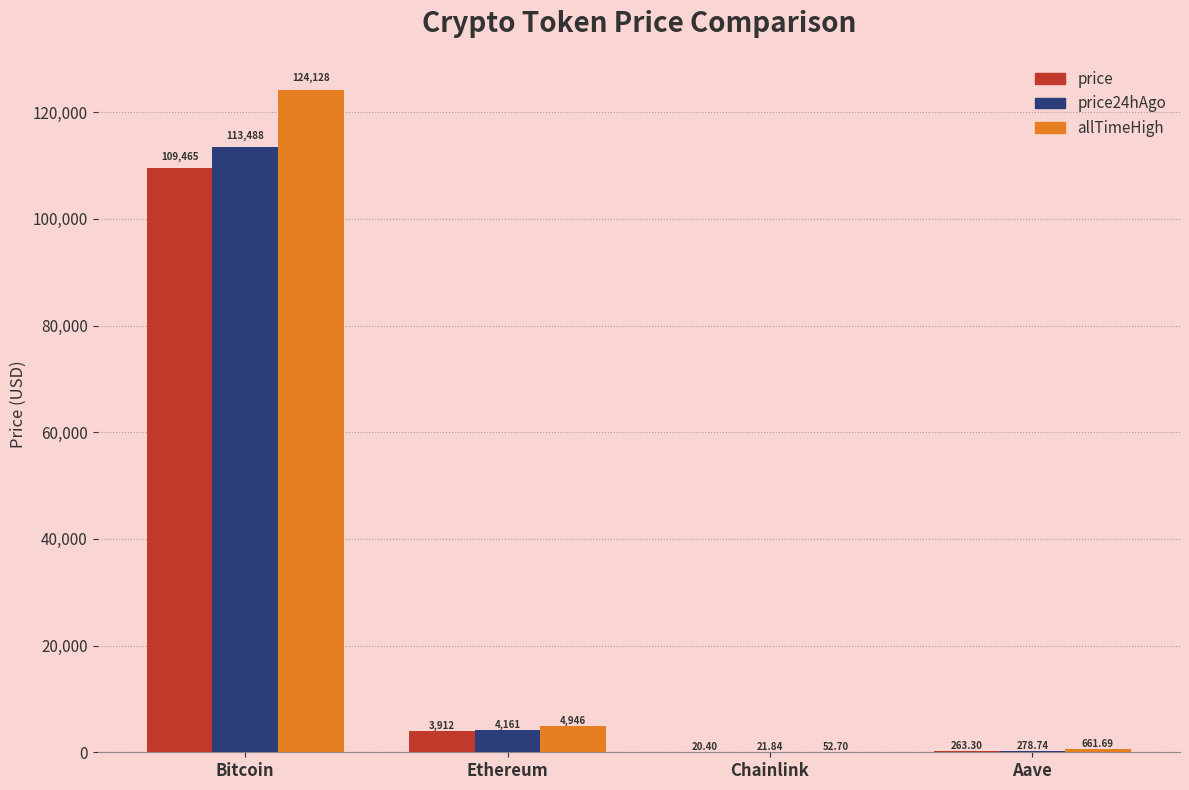

What is the average value of the allTimeHigh series?

32447.1